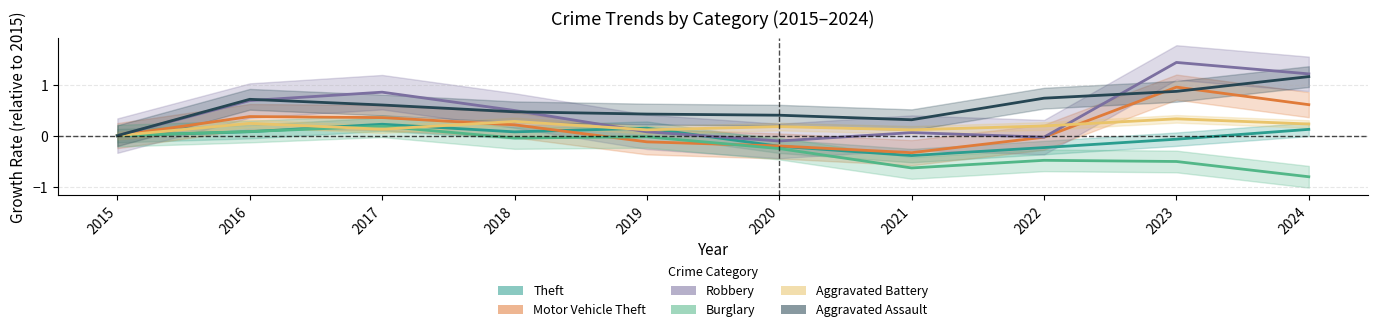

True or false: Aggravated Assault and Theft cross at least once.

False